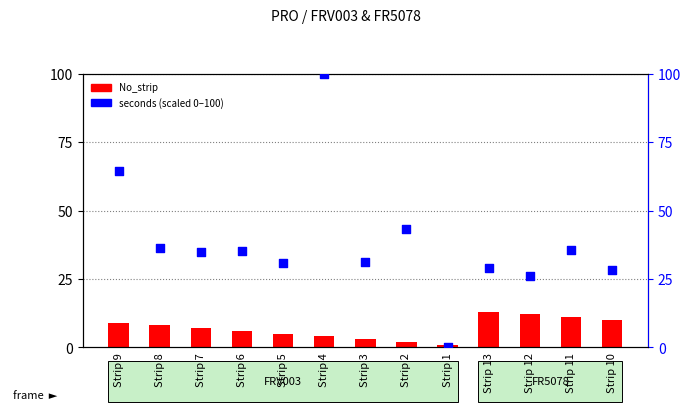

Is the value of No_strip at Strip 2 greater than the value of seconds (scaled 0–100) at Strip 12?

No